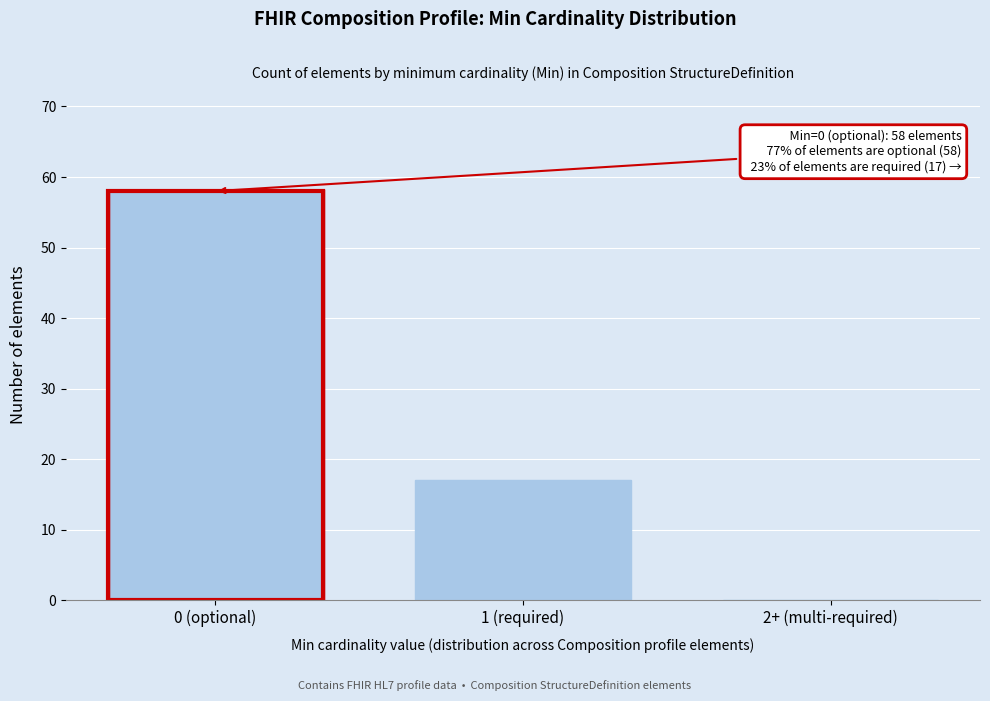

Reading right to left, extract all data points from this chart.

2+ (multi-required)=0	1 (required)=17	0 (optional)=58